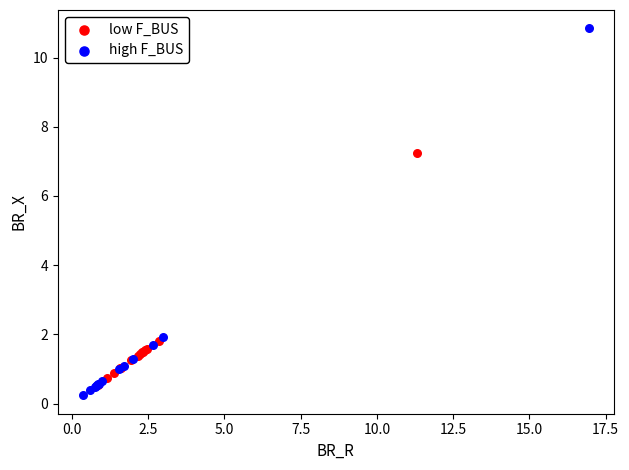

Which series has the largest Y range (max minus min)?

high F_BUS